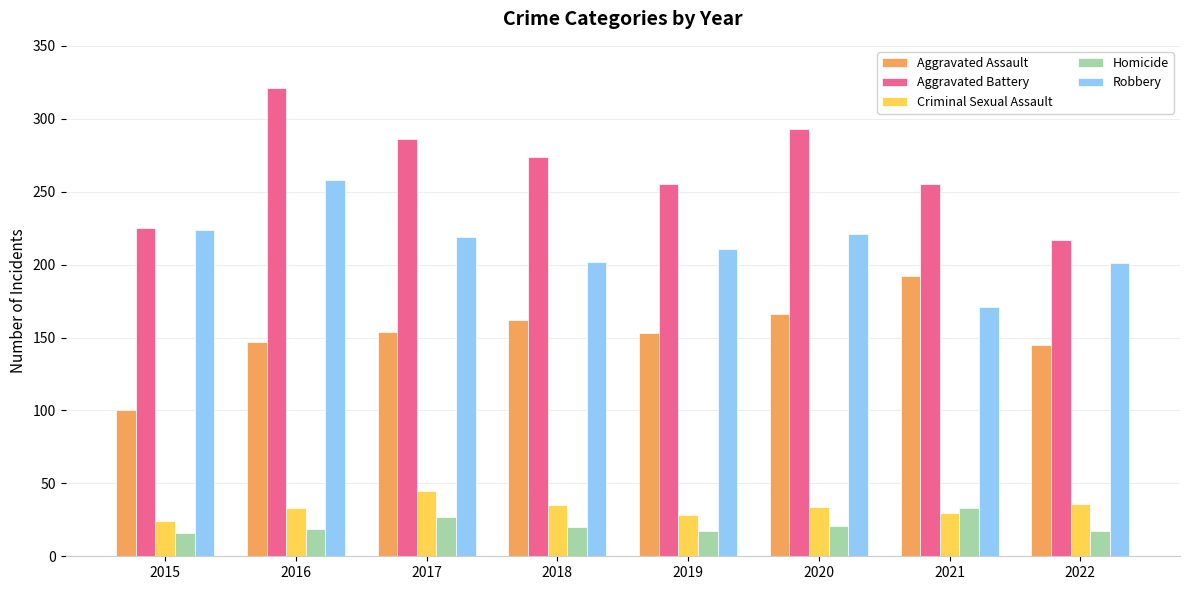

How many data points in Aggravated Battery are less than 274?

4